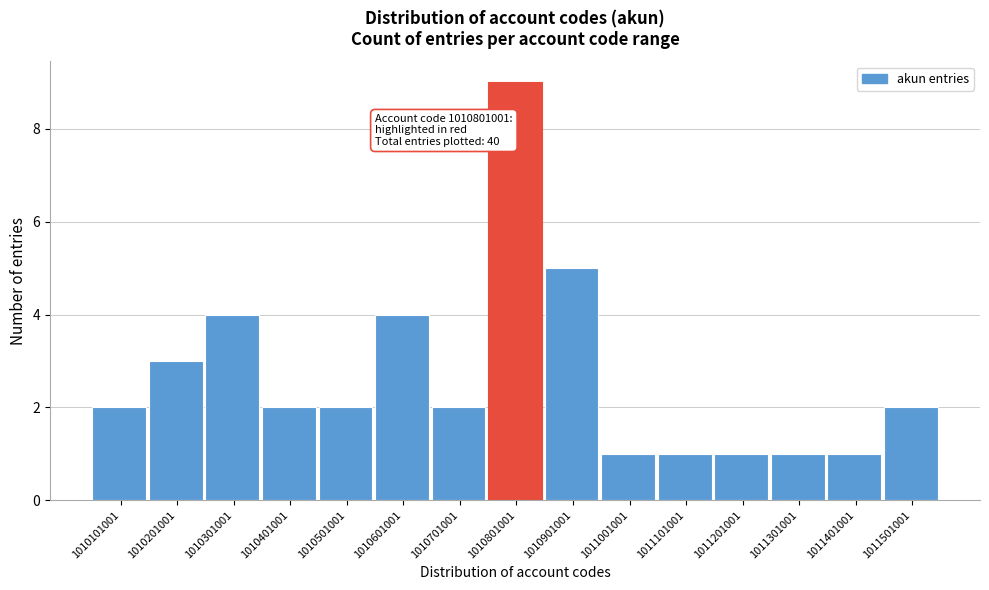

Reading left to right, extract all data points from this chart.

2	3	4	2	2	4	2	9	5	1	1	1	1	1	2